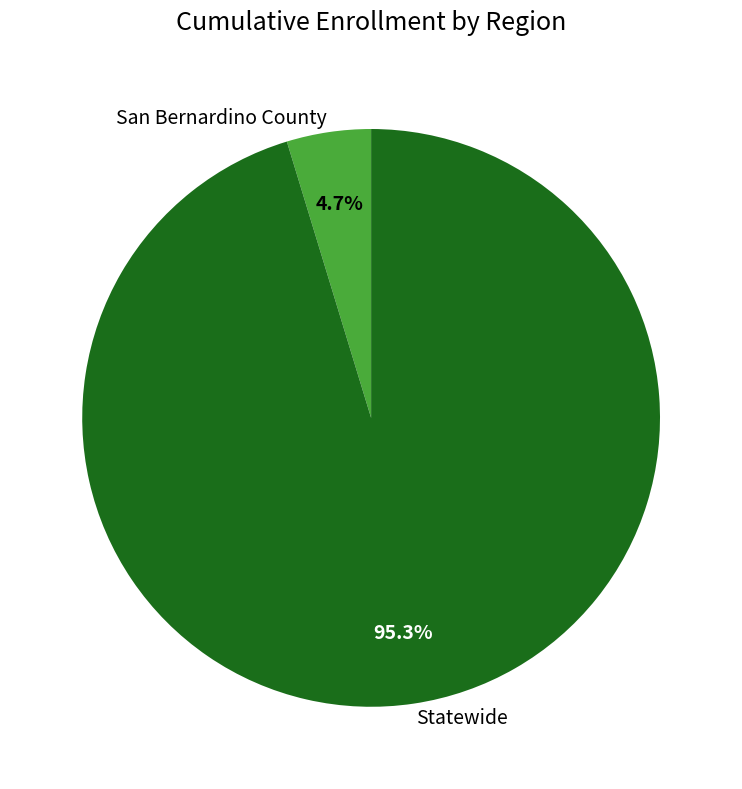

To the nearest percent, what portion does San Bernardino County represent?

5%